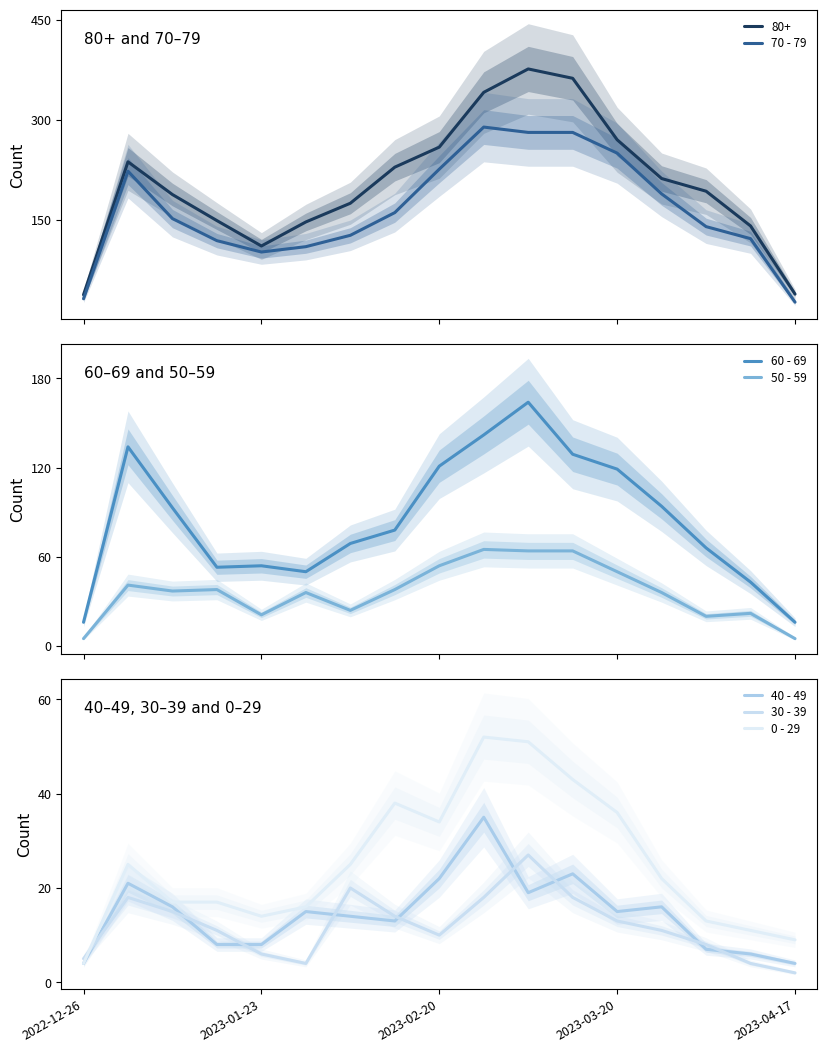

True or false: 50 - 59 and 60 - 69 cross at least once.

False